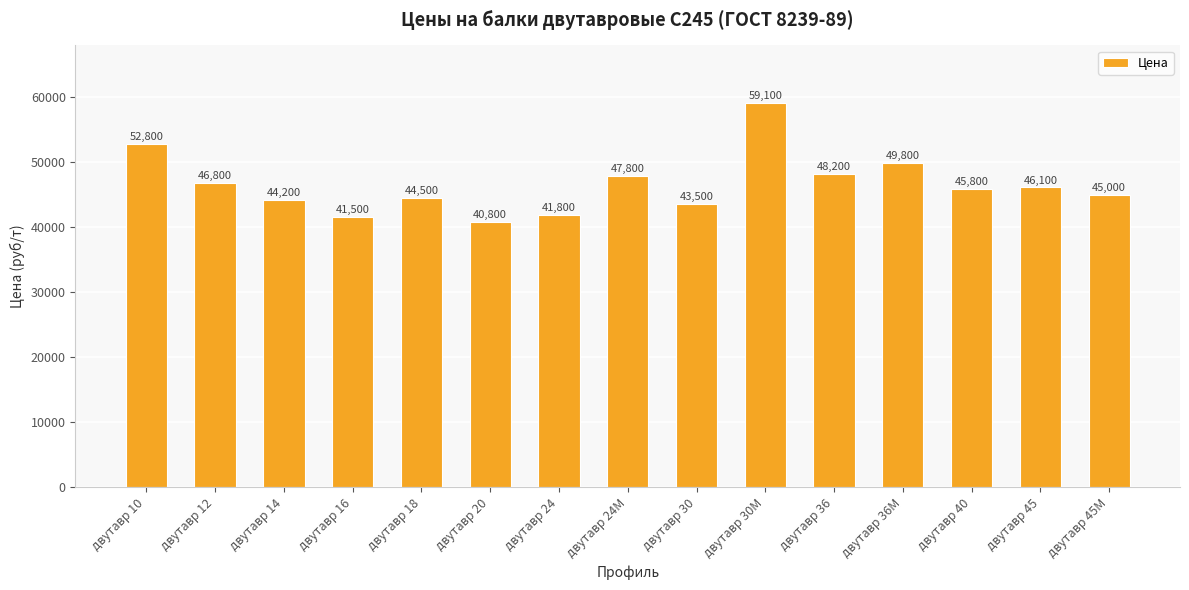

Rank the categories by value from lowest to highest.

двутавр 20, двутавр 16, двутавр 24, двутавр 30, двутавр 14, двутавр 18, двутавр 45М, двутавр 40, двутавр 45, двутавр 12, двутавр 24М, двутавр 36, двутавр 36М, двутавр 10, двутавр 30М